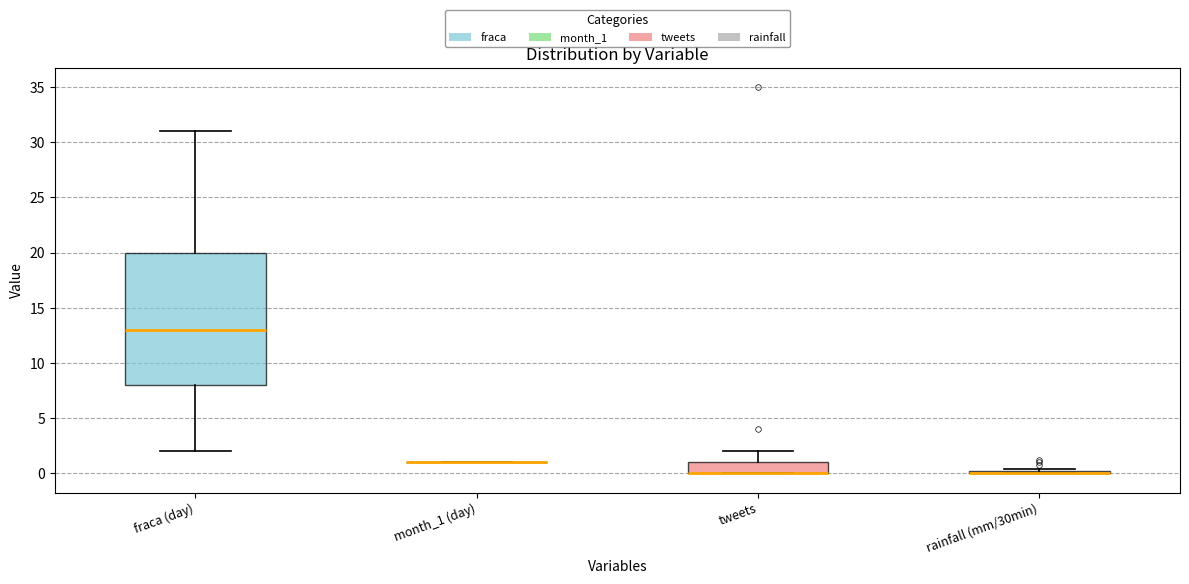

Which box is the tallest, from its lower edge to its upper edge?

fraca (day)